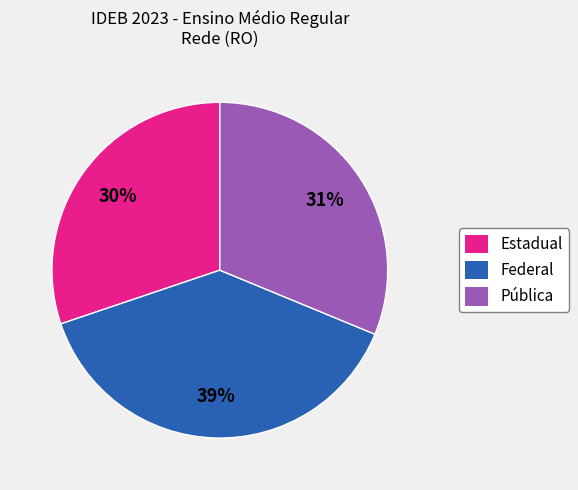

To the nearest percent, what is the average slice percentage?

33%